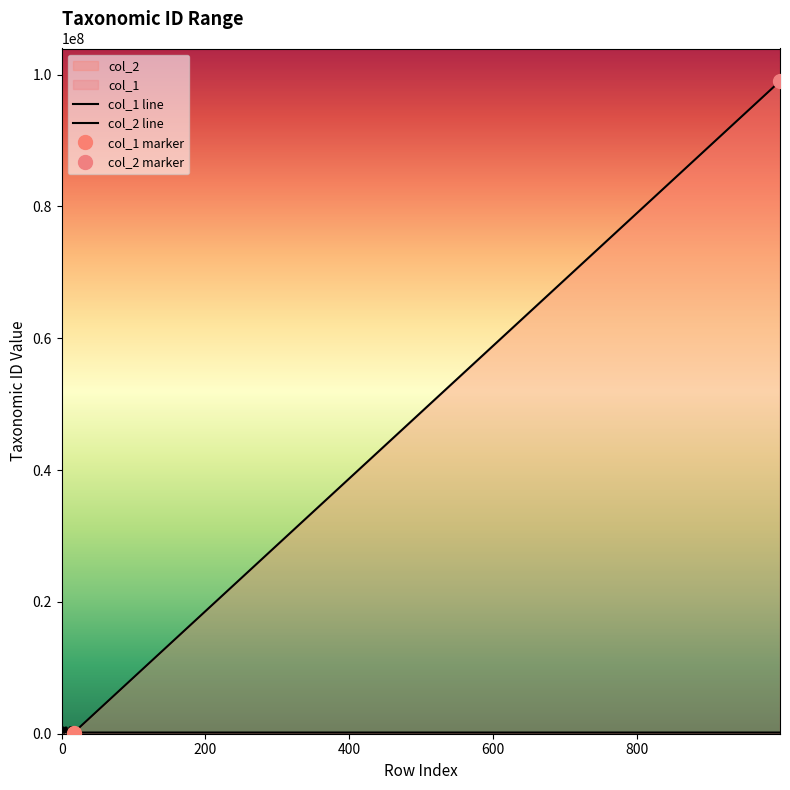

At which label is col_2 line closest to 49579427?

15